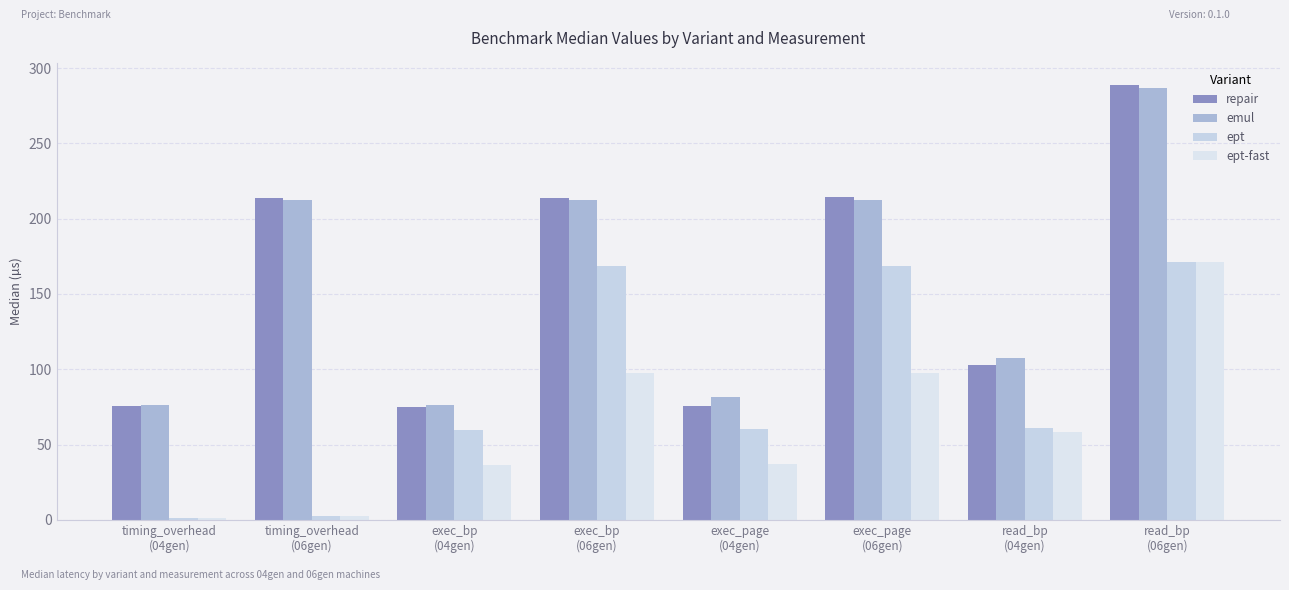

Which series has the largest total across all categories?

emul